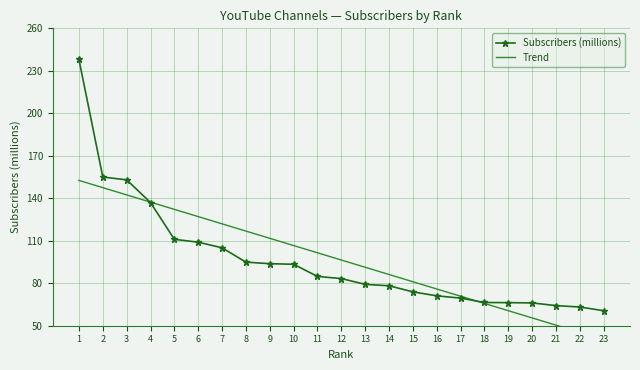

Rank the series by their average value, from lowest to highest.

Trend, Subscribers (millions)